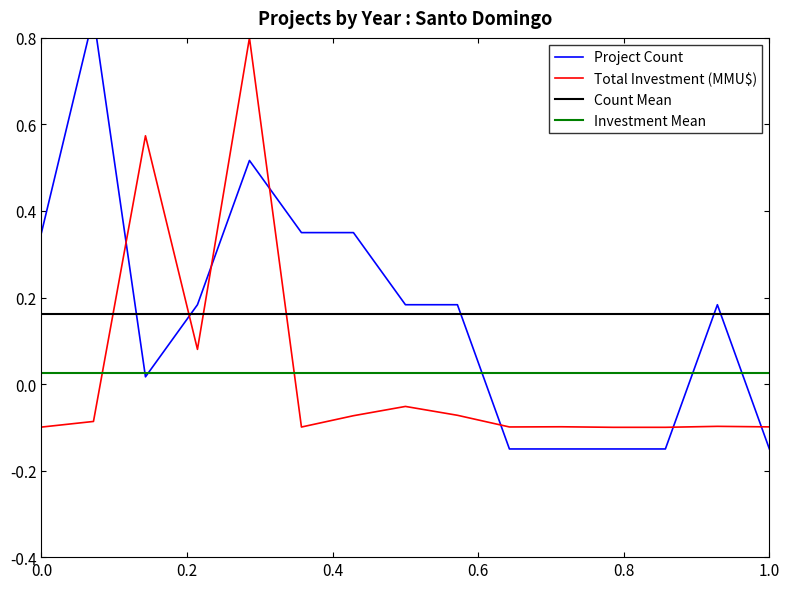

Rank the categories by Total Investment (MMU$) value from lowest to highest.

2019, 2020, 2007, 2012, 2017, 2022, 2018, 2021, 2008, 2013, 2016, 2014, 2010, 2009, 2011